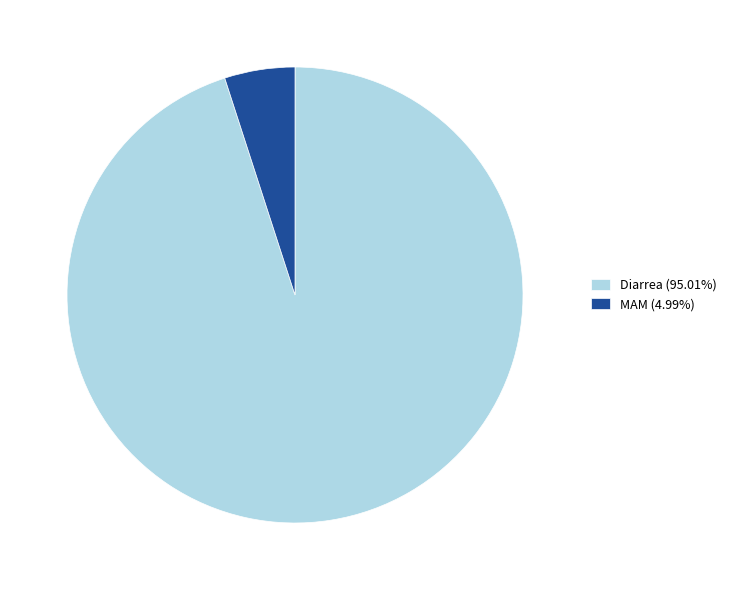

Is Diarrea (95.01%) the majority of the pie?

Yes